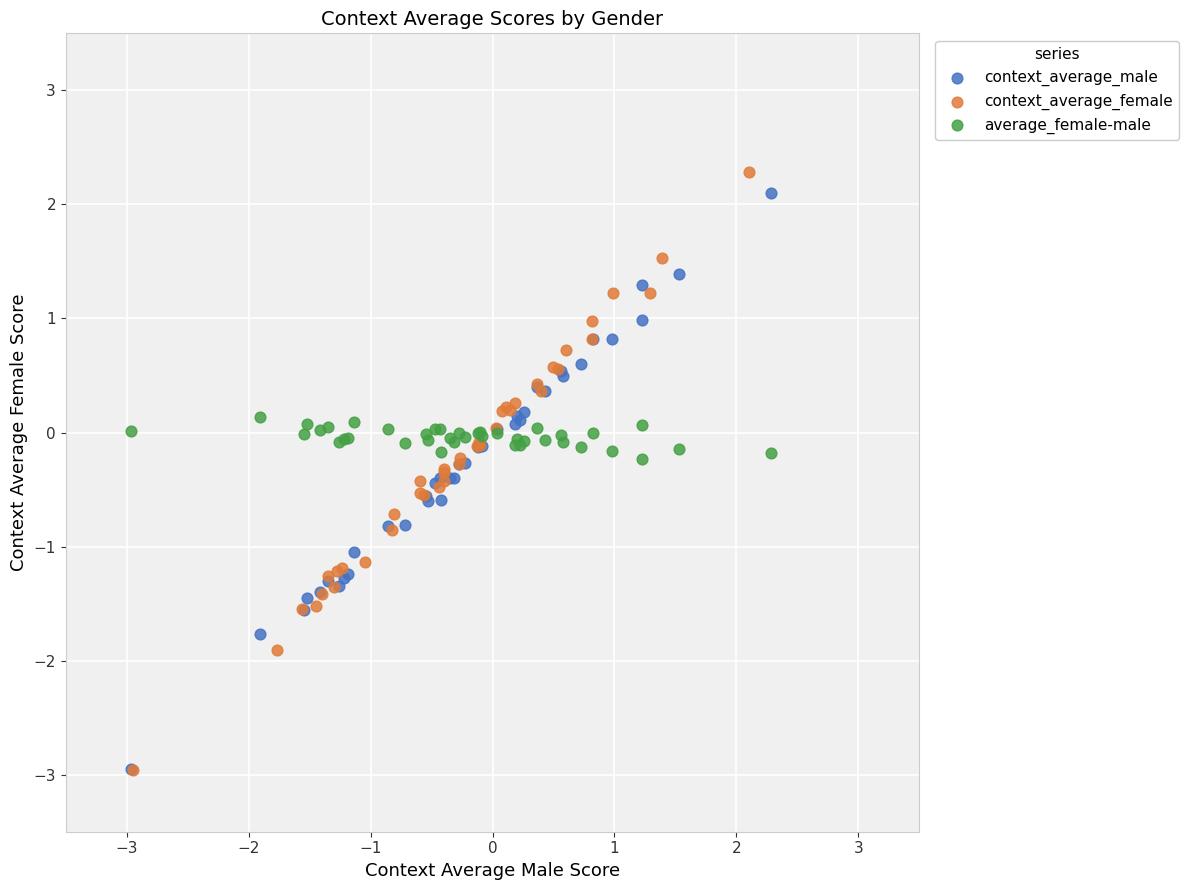

What are all the series names shown in the legend?

context_average_male, context_average_female, average_female-male